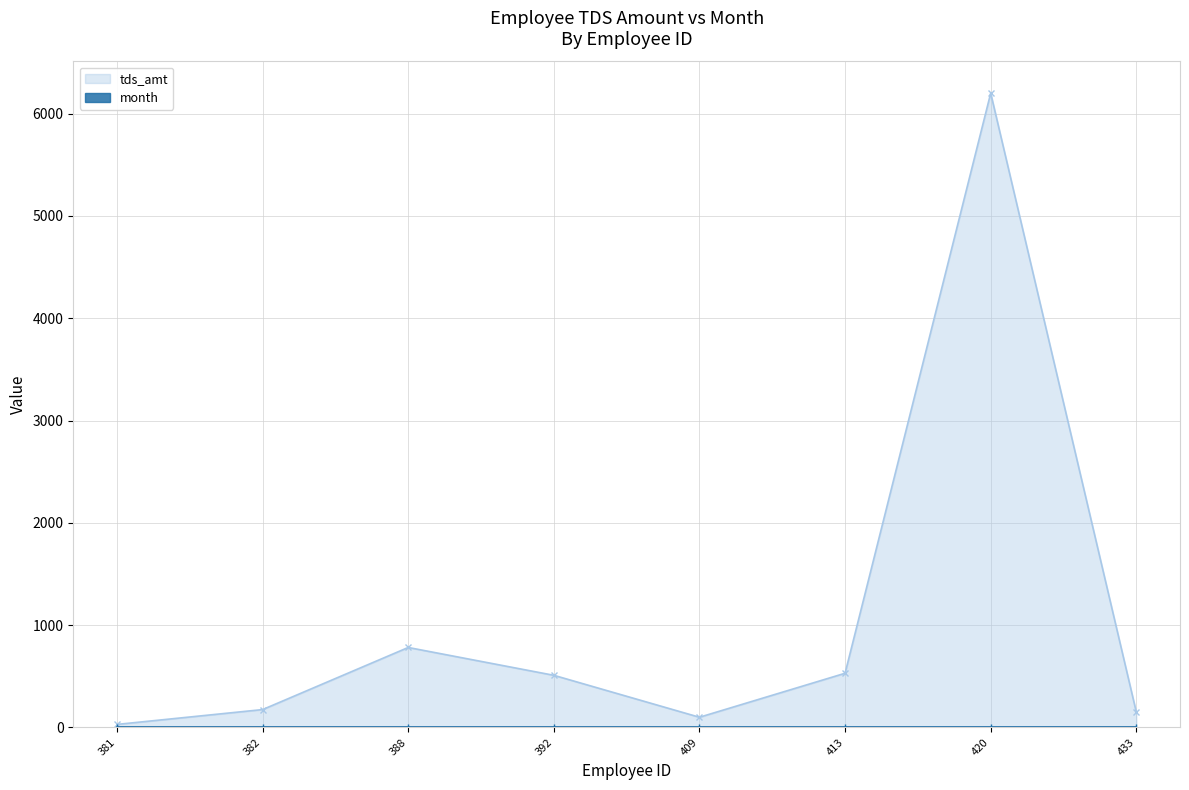

How many interior local peaks (higher than both neighbors) does the data have?

2